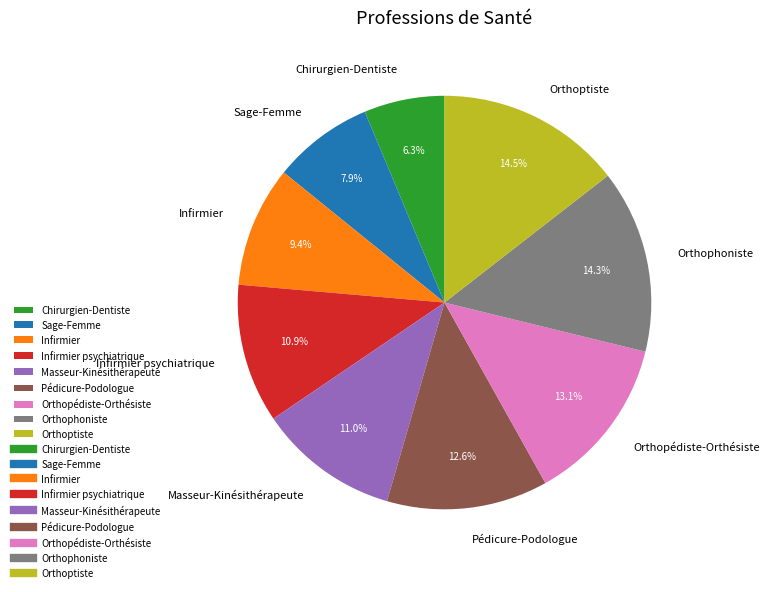

Is there a majority slice in this chart?

No